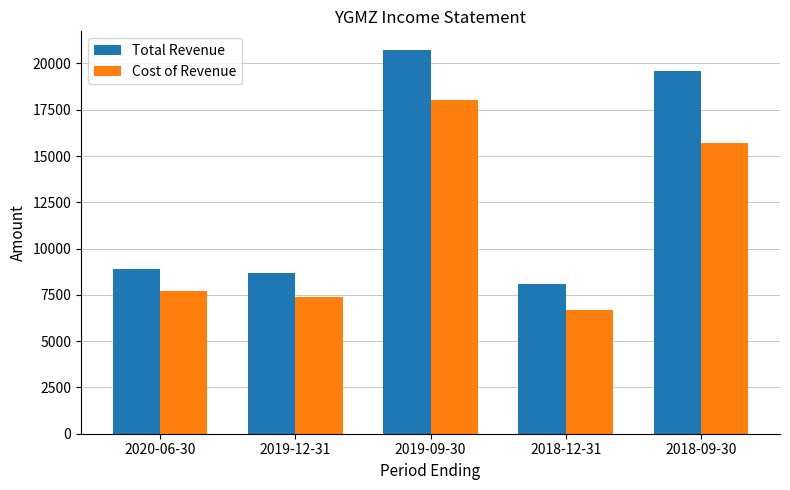

Reading right to left, transcribe all the data shown in this chart.

Total Revenue: 2018-09-30=19600	2018-12-31=8100	2019-09-30=20700	2019-12-31=8700	2020-06-30=8900
Cost of Revenue: 2018-09-30=15700	2018-12-31=6700	2019-09-30=18000	2019-12-31=7400	2020-06-30=7700